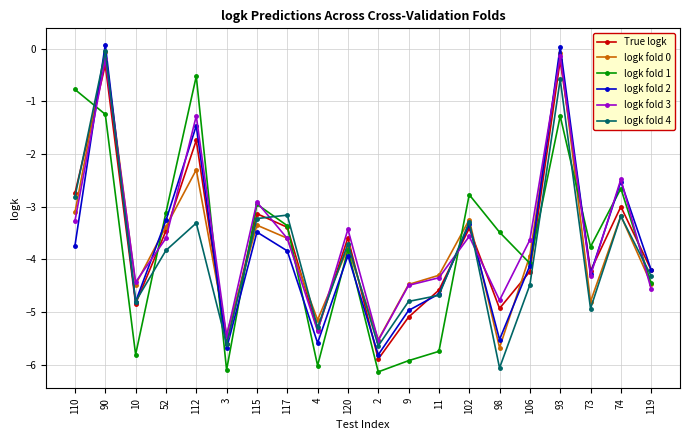

Between which two adjacent categories do logk fold 4 and logk fold 2 first intersect?

110 and 90